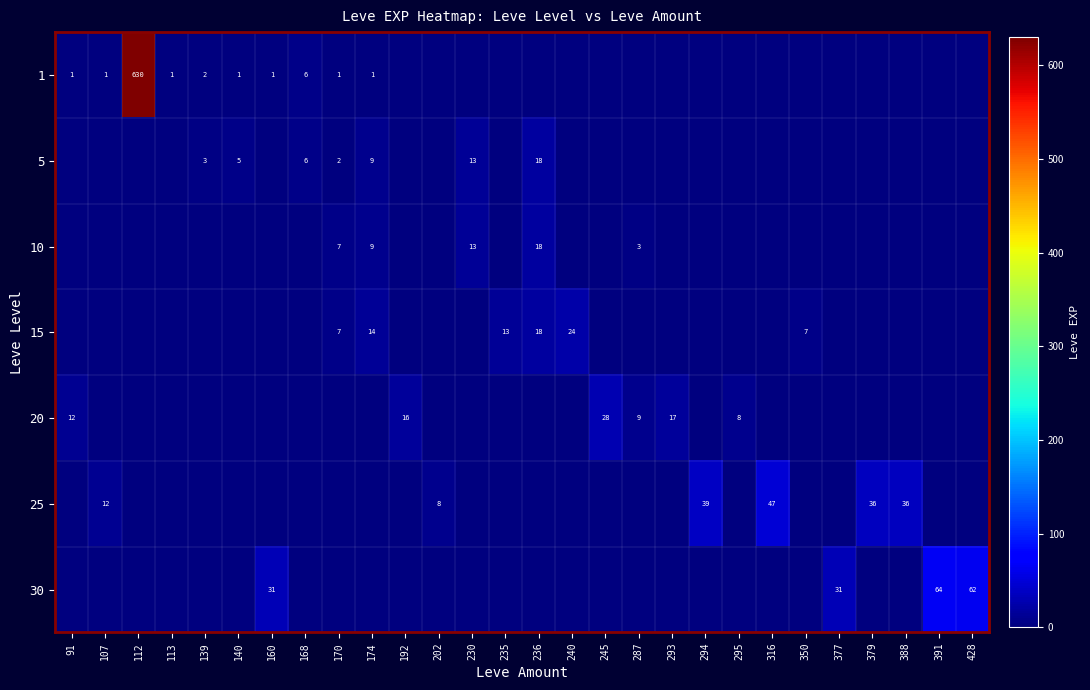

Is it true that 1 equals 630 at 112?

True